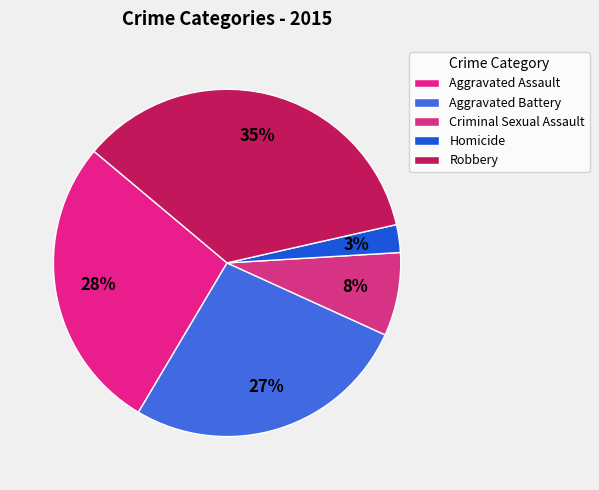

To the nearest percent, what percentage of the pie is Criminal Sexual Assault?

8%